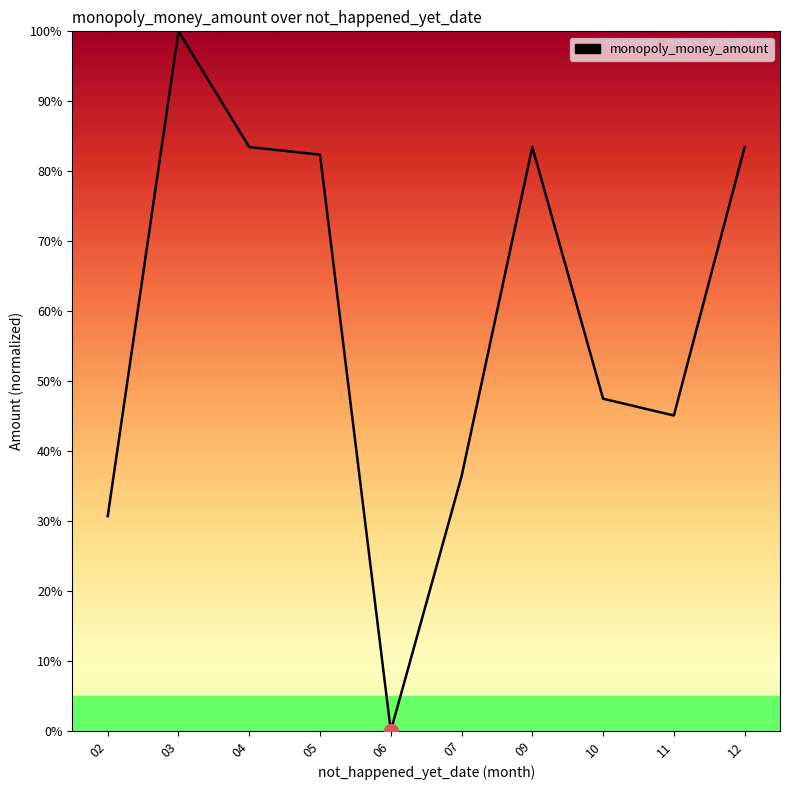

Which label corresponds to the largest value in the chart?

03